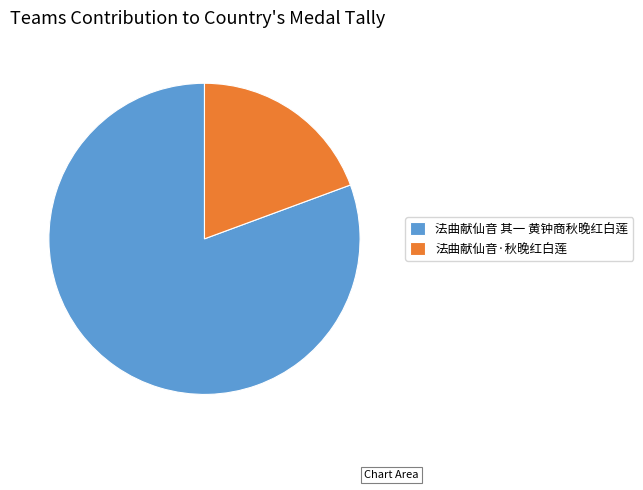

Does 法曲献仙音 其一 黄钟商秋晚红白莲 represent more than half of the total?

Yes